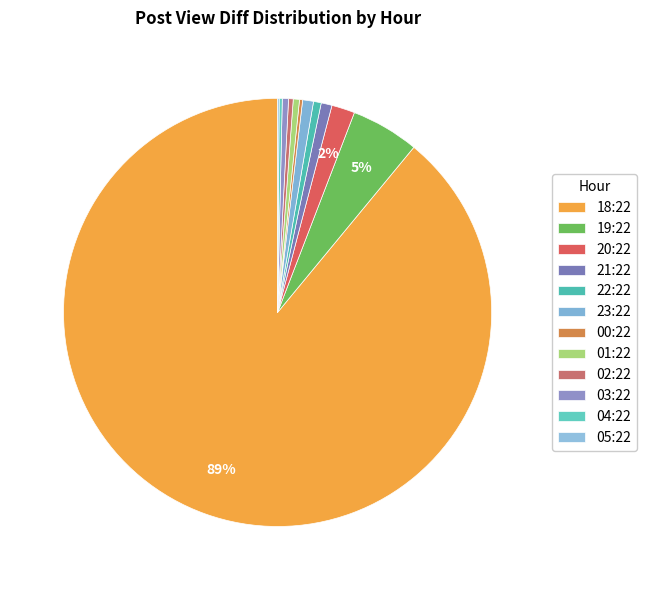

What is the change in value from 23:22 to 03:22?

-3